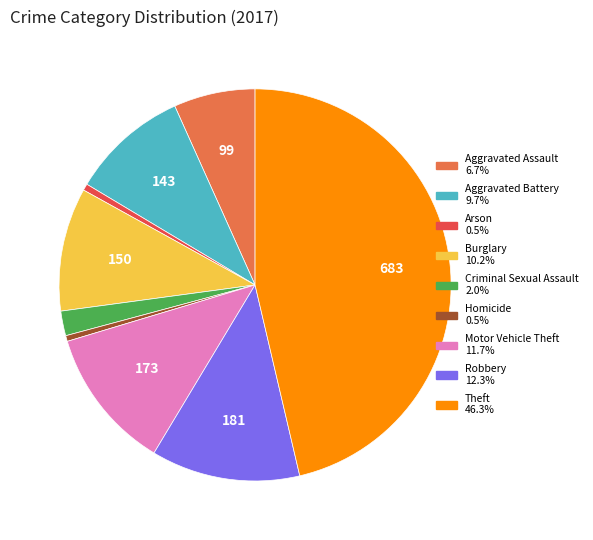

Combined, do Aggravated Battery and Arson account for over 50%?

No